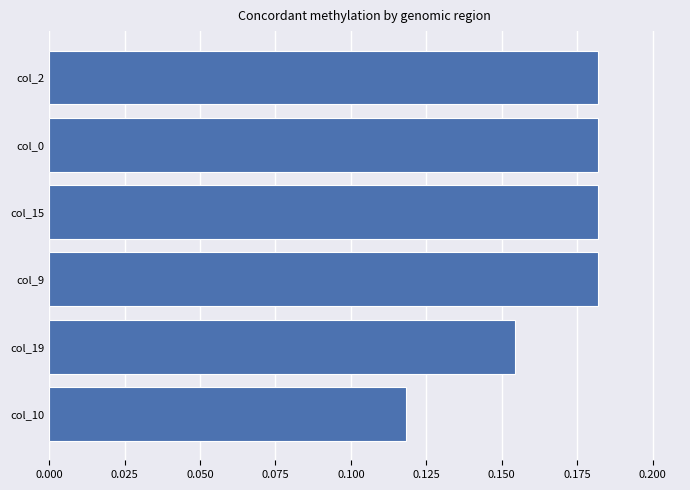

What is the sum of all values?

1.0